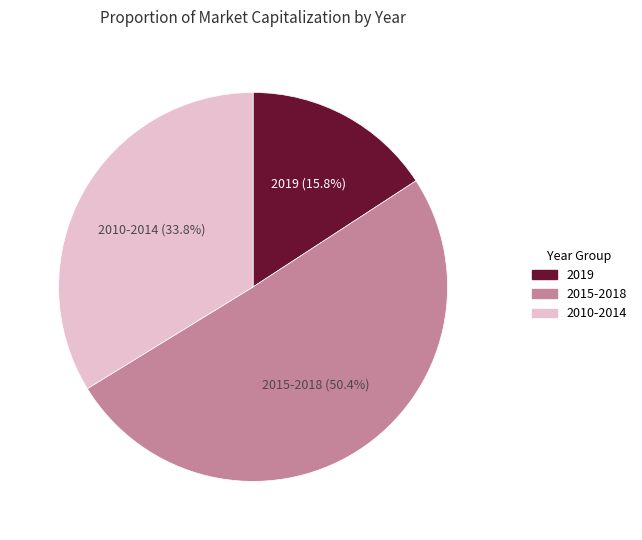

What is the ratio of the value at 2010-2014 to the value at 2015-2018?

0.7